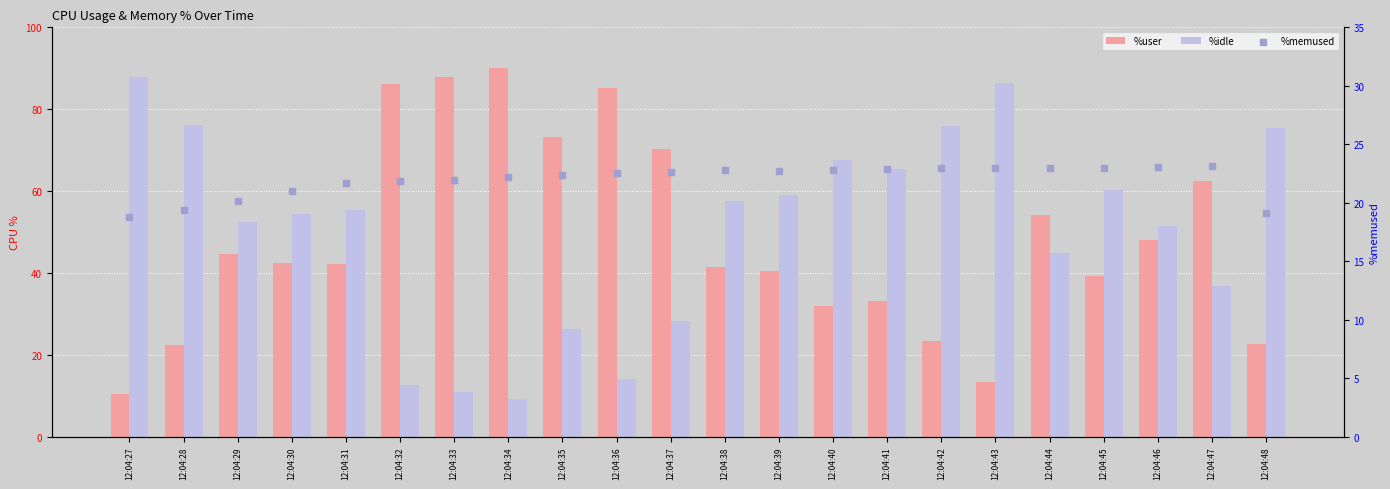

Is the value of %user at 12:04:31 greater than the value of %idle at 12:04:45?

No